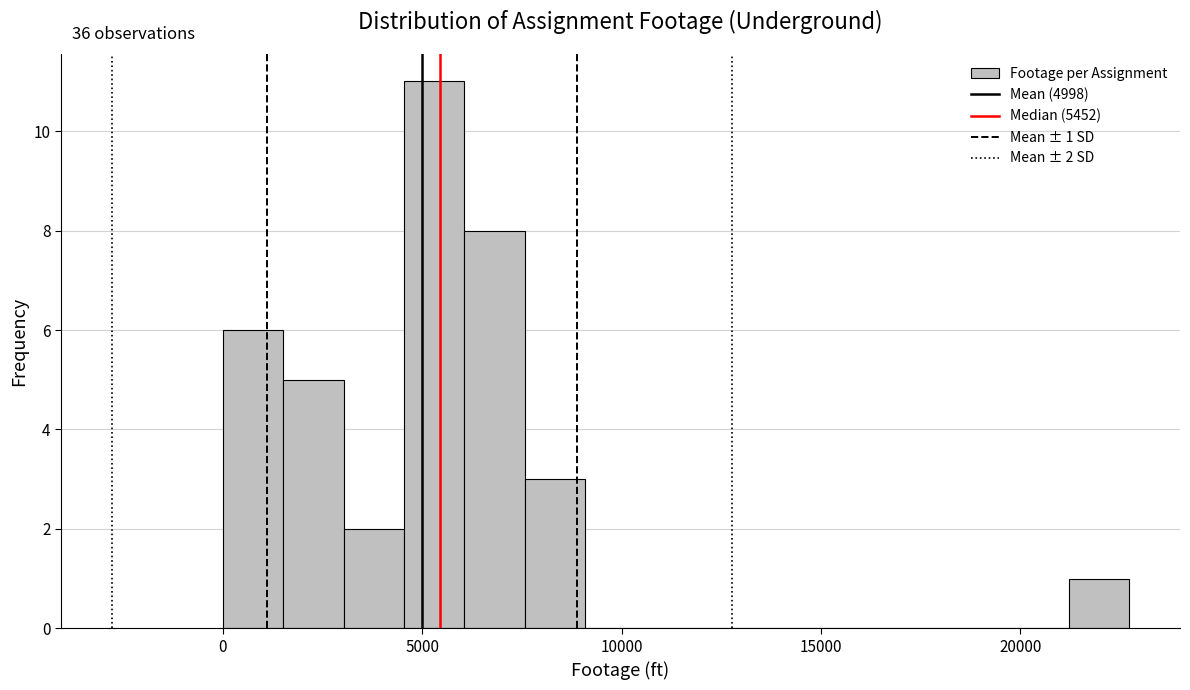

Read against the x-axis, roughly where is the centre of the tallest bar?

5500